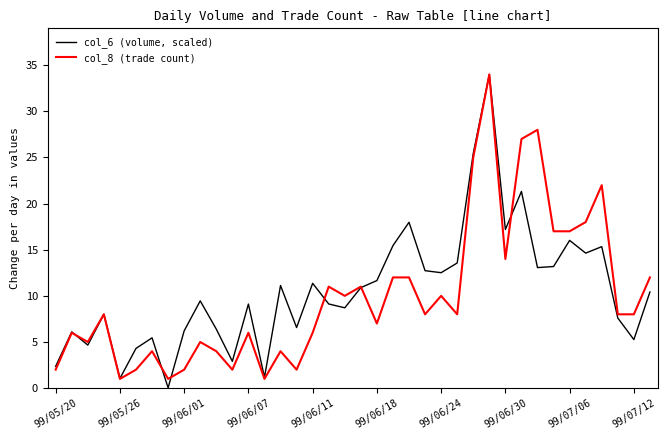

List the series in order of their overall mean, lowest first.

col_8 (trade count), col_6 (volume, scaled)